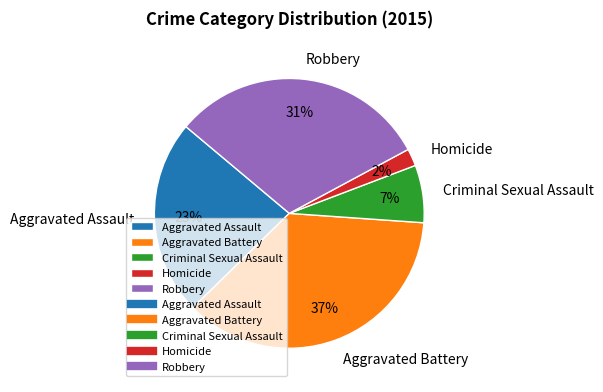

Which slice is the largest?

Aggravated Battery